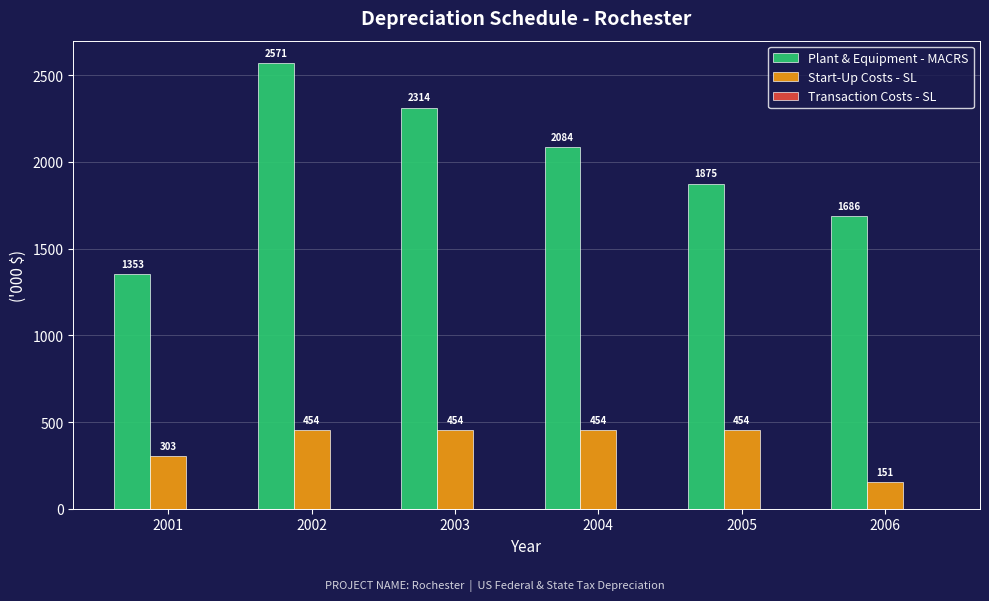

Count the number of data series in this chart.

2